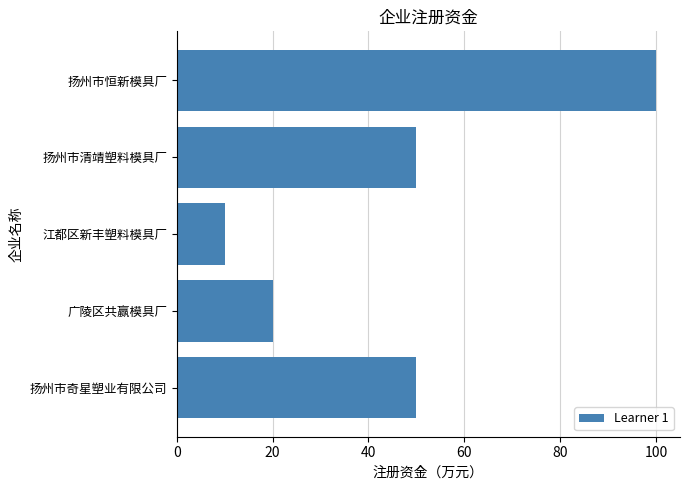

At which category does the chart reach its peak across all series?

扬州市恒新模具厂